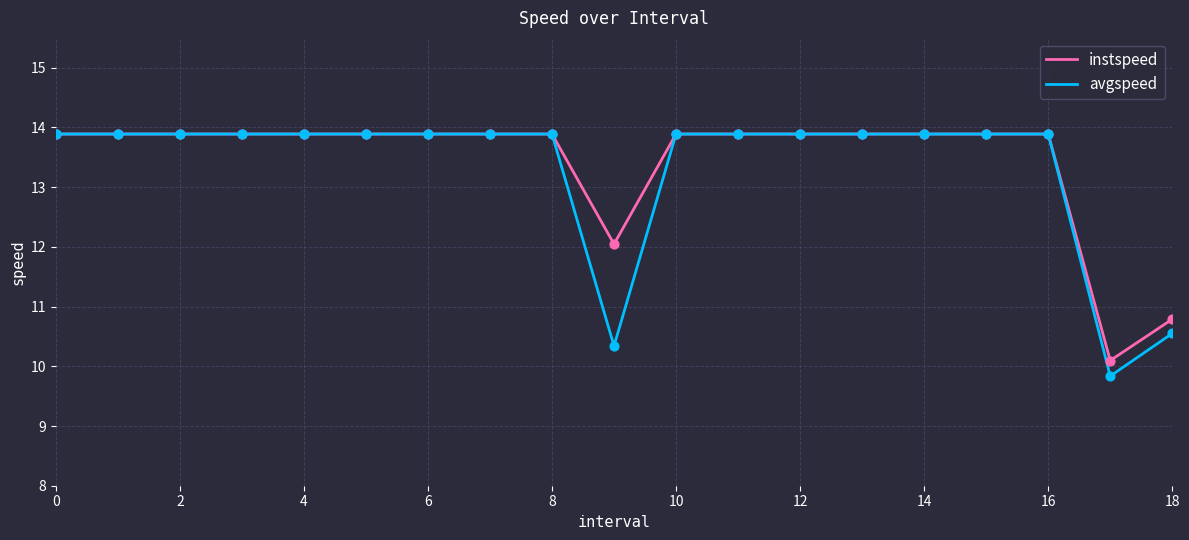

Which series has the largest range (max minus min)?

avgspeed